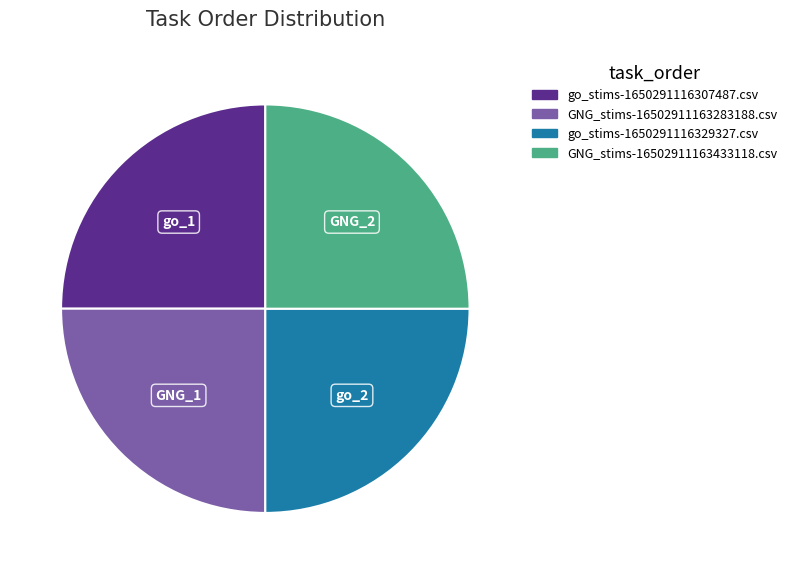

The go_stims-1650291116329327.csv slice represents 34% of the pie. True or false?

False